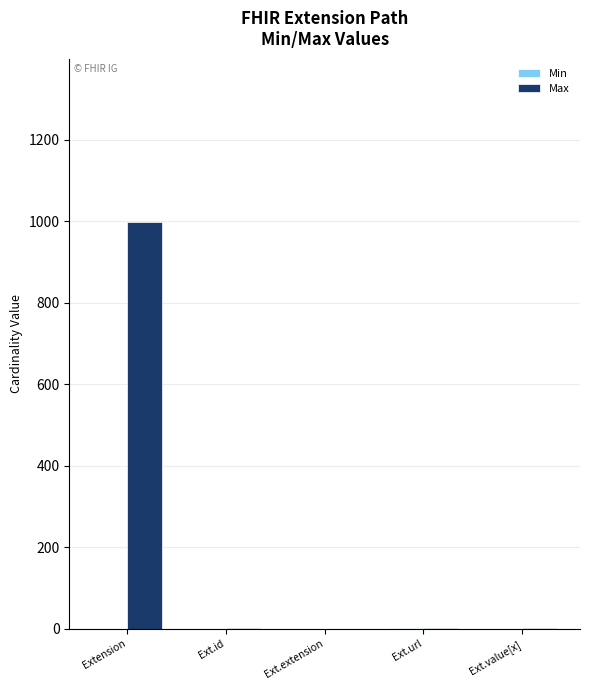

The value of Max at Ext.value[x] is 1. True or false?

True